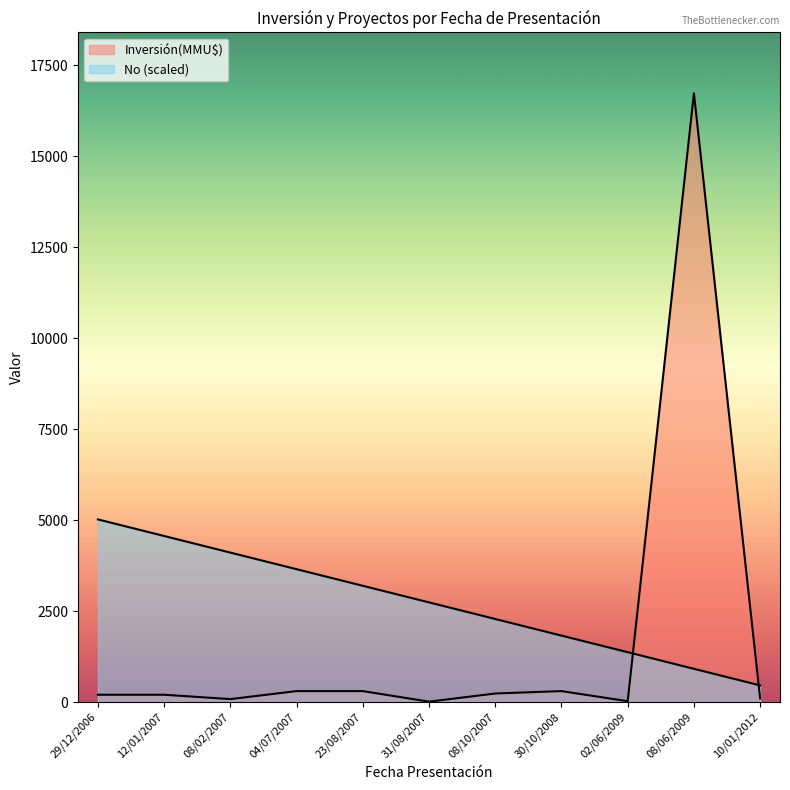

How many data points in Inversión(MMU$) are less than 200?

4